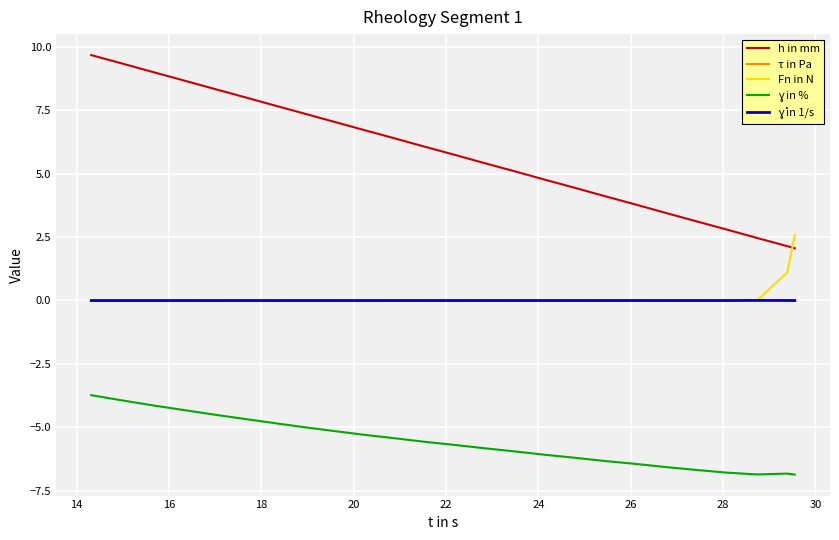

What is the smallest value displayed?

-6.9